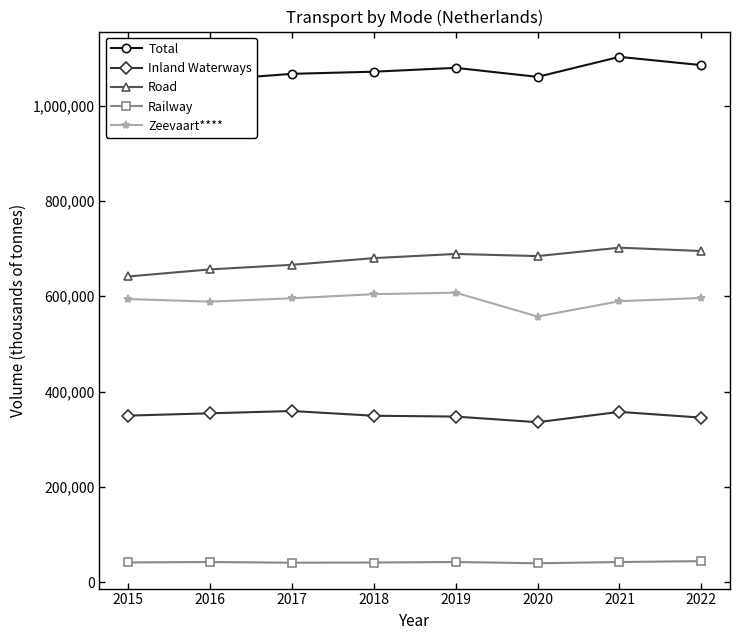

Is the value of Road at 2018 greater than the value of Railway at 2019?

Yes